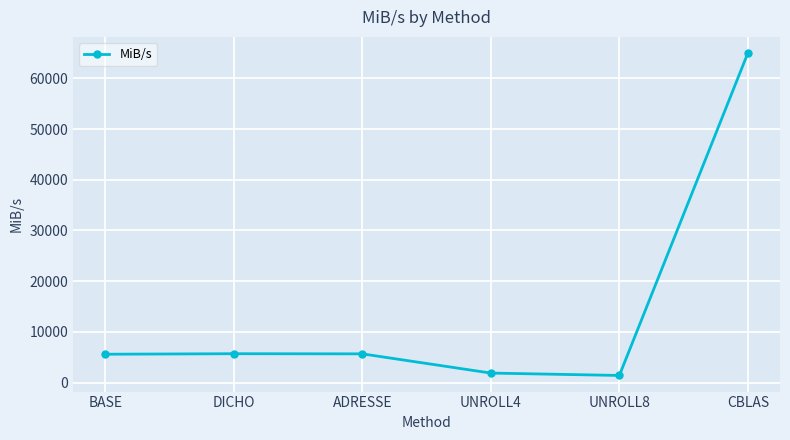

At which label does the data first exceed 5668?

DICHO